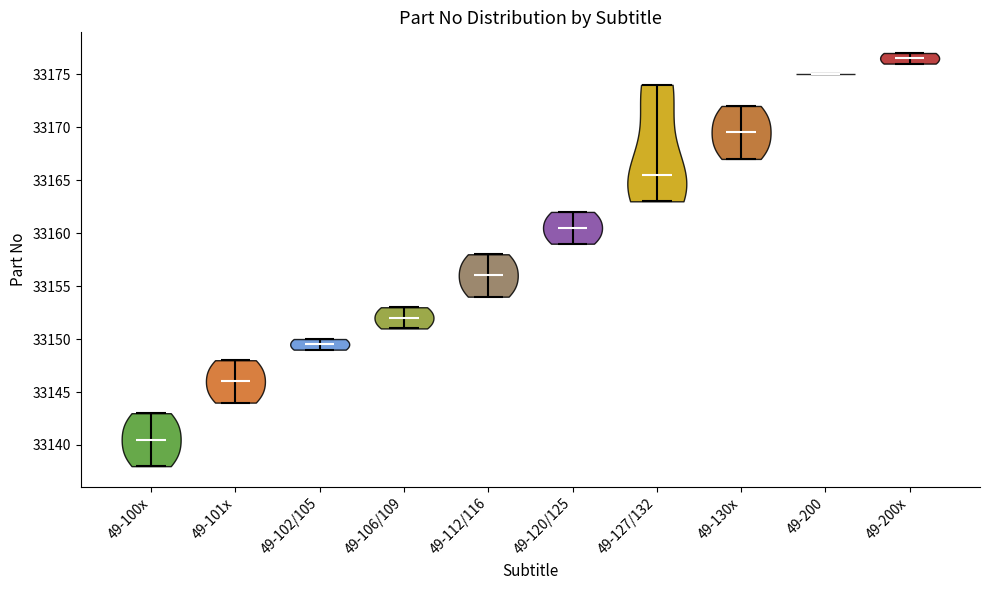

Reading left to right, read every violin against the y-axis: where its median line is, and the lowest and highest points it reaches. The values are not printed on the chart, so give them approximately, as read against the axis.

49-100x: median line 33140.5, lowest point 33138.0, highest point 33143.0
49-101x: median line 33146.0, lowest point 33144.0, highest point 33148.0
49-102/105: median line 33149.5, lowest point 33149.0, highest point 33150.0
49-106/109: median line 33152.0, lowest point 33151.0, highest point 33153.0
49-112/116: median line 33156.0, lowest point 33154.0, highest point 33158.0
49-120/125: median line 33160.5, lowest point 33159.0, highest point 33162.0
49-127/132: median line 33165.5, lowest point 33163.0, highest point 33174.0
49-130x: median line 33169.5, lowest point 33167.0, highest point 33172.0
49-200: median line 33175.0, lowest point 33175.0, highest point 33175.0
49-200x: median line 33176.5, lowest point 33176.0, highest point 33177.0